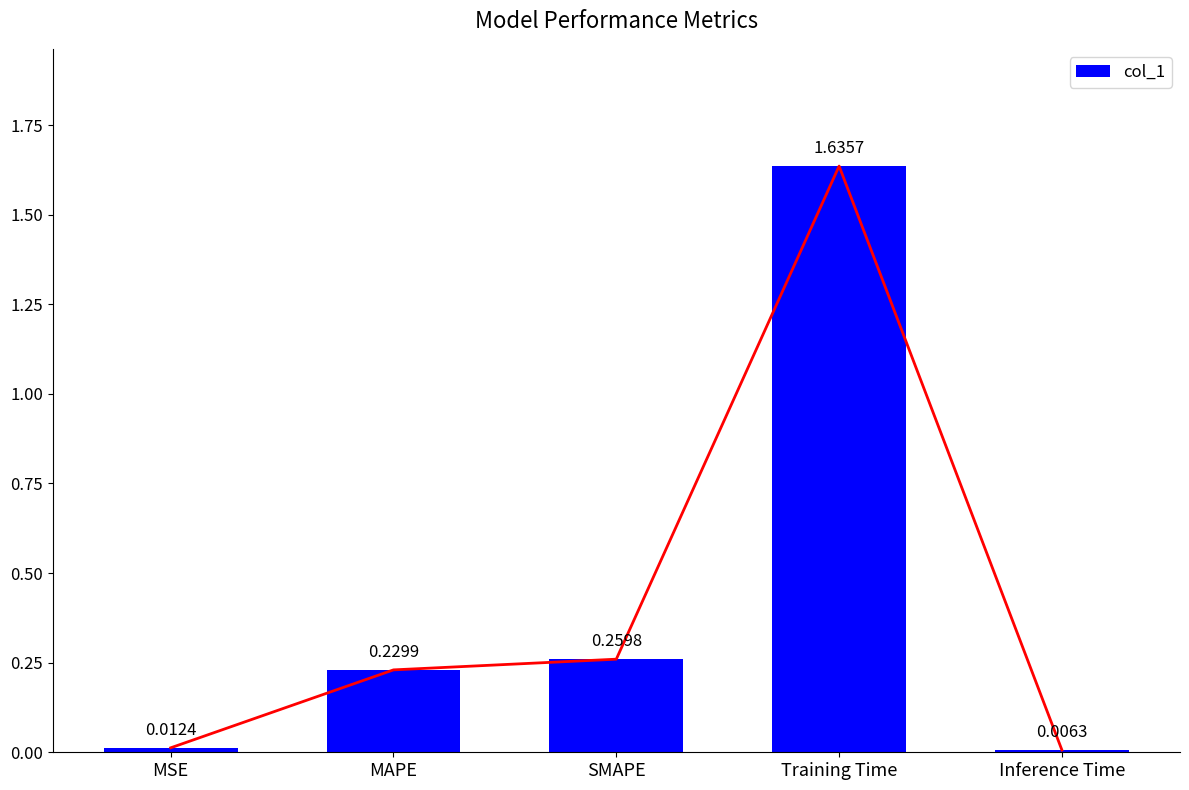

The chart shows a value of 0.2 at MAPE. True or false?

True